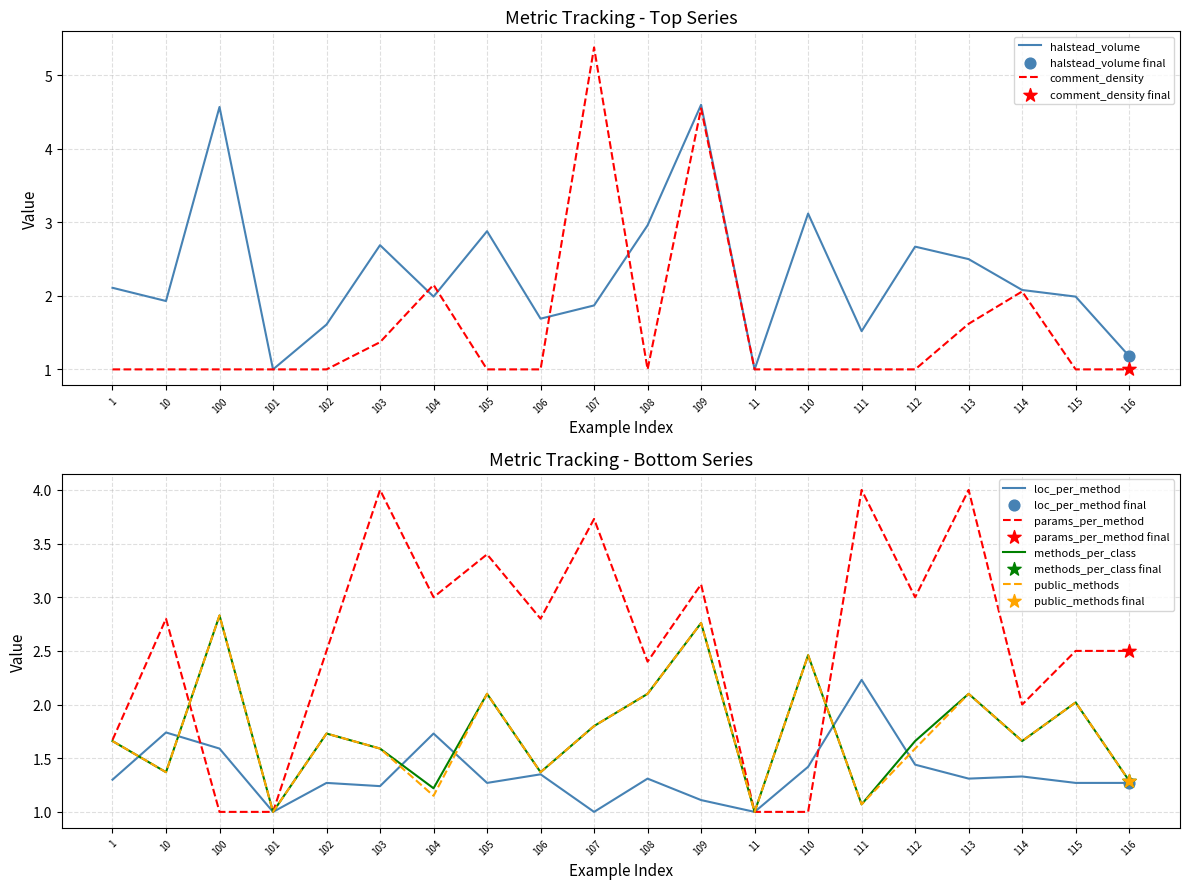

What is the total value across all series at 108?

11.9